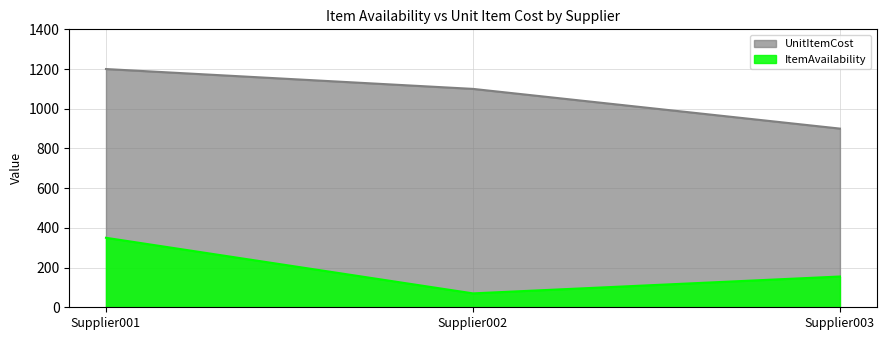

What is the total value across all series at Supplier001?

1550